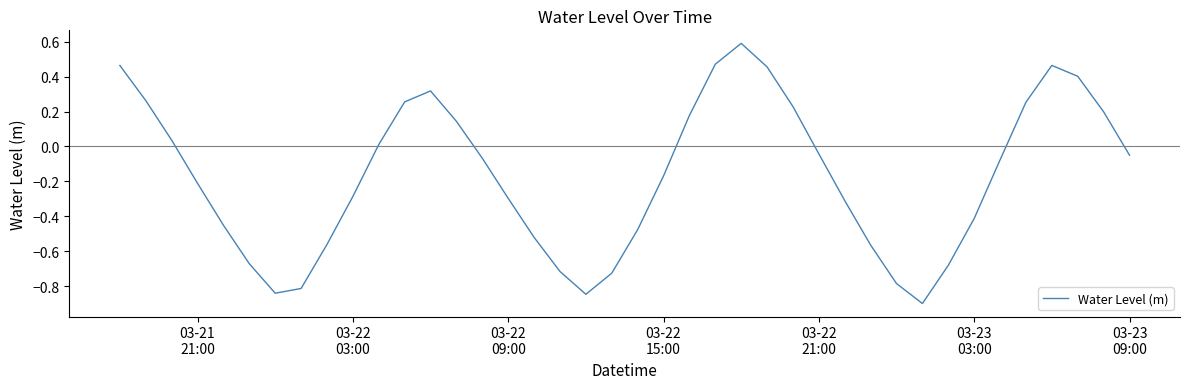

What is the maximum value shown in the chart?

0.6